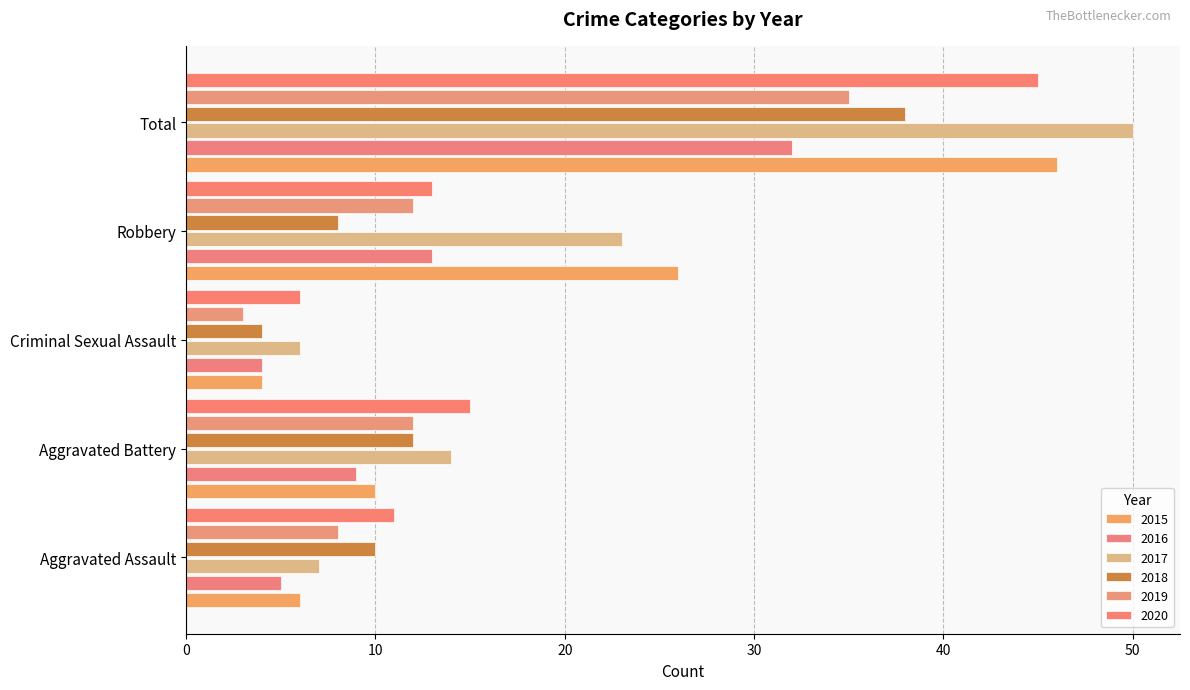

What is the greatest value displayed?

50